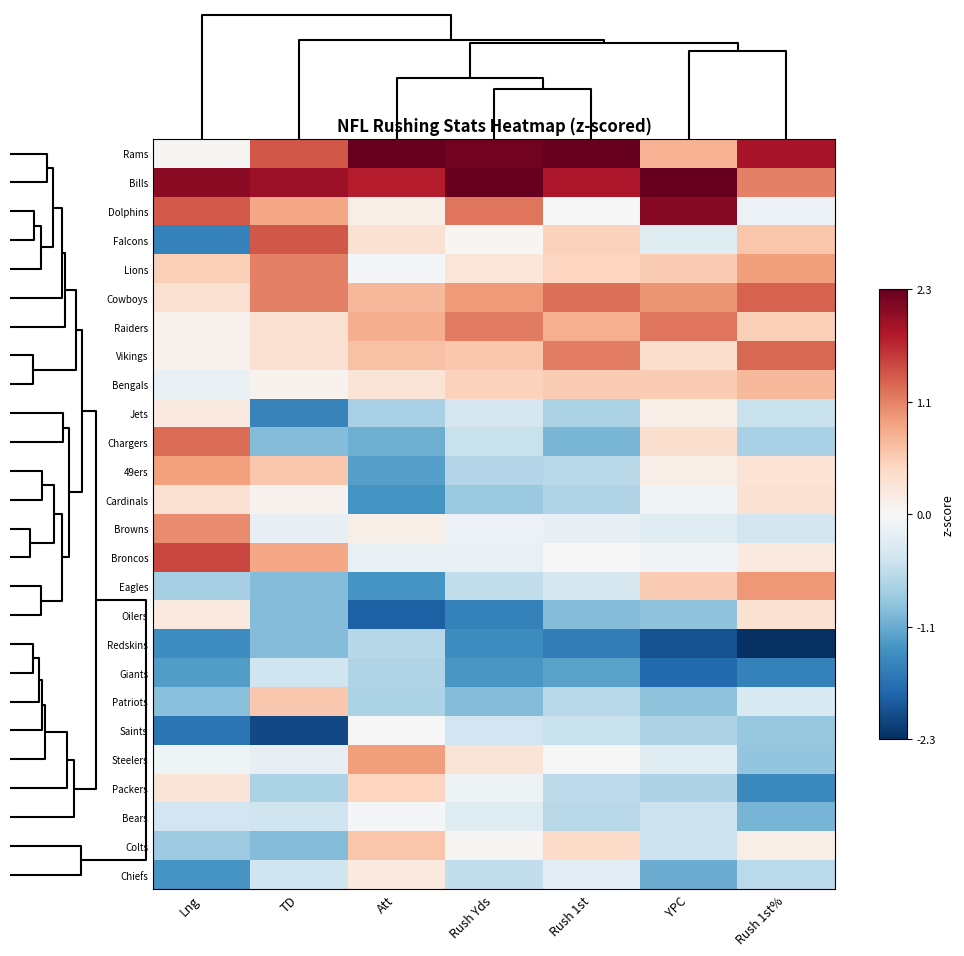

Rank the series at Att from lowest to highest value.

Oilers, Cardinals, Eagles, 49ers, Chargers, Jets, Patriots, Giants, Redskins, Broncos, Lions, Bears, Saints, Browns, Dolphins, Chiefs, Bengals, Falcons, Packers, Colts, Vikings, Cowboys, Raiders, Steelers, Bills, Rams